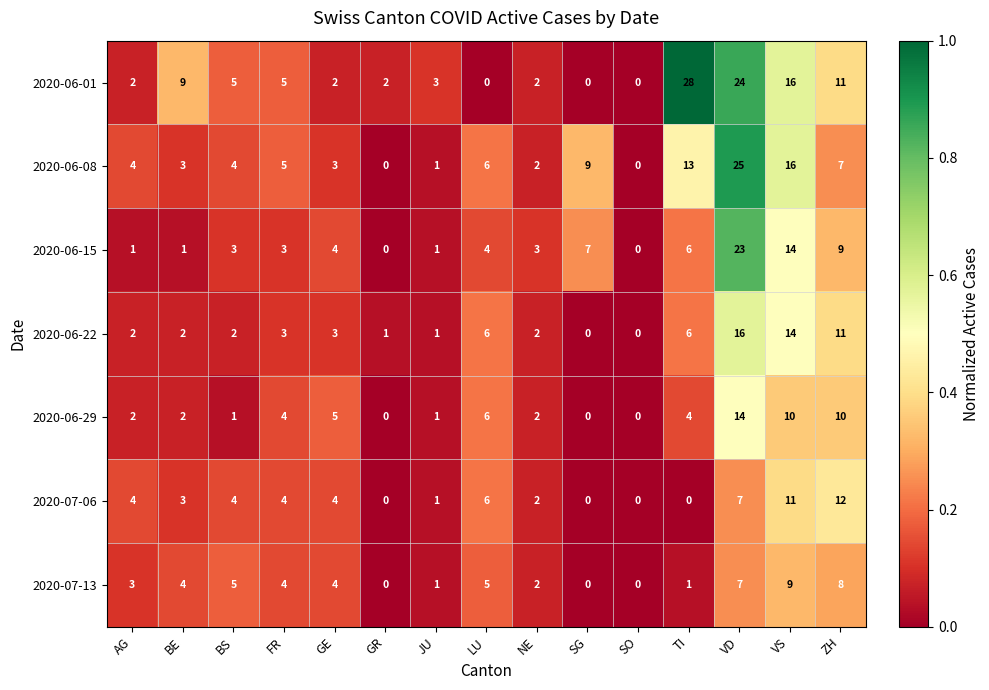

List the series in order of their peak value, highest first.

2020-06-01, 2020-06-08, 2020-06-15, 2020-06-22, 2020-06-29, 2020-07-06, 2020-07-13